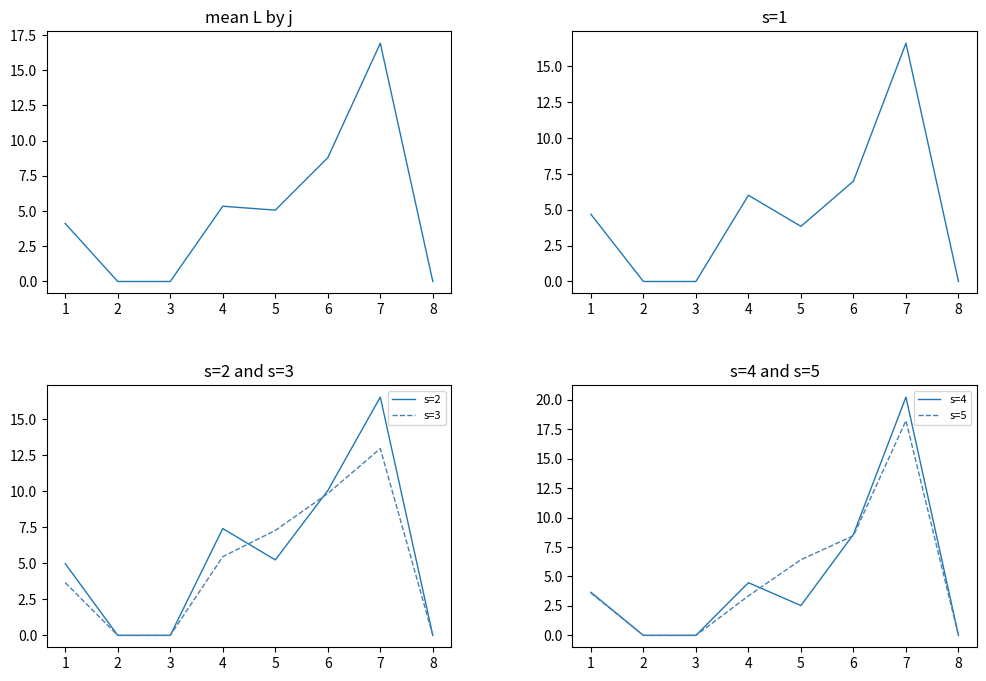

How many categories are shown in the chart?

8